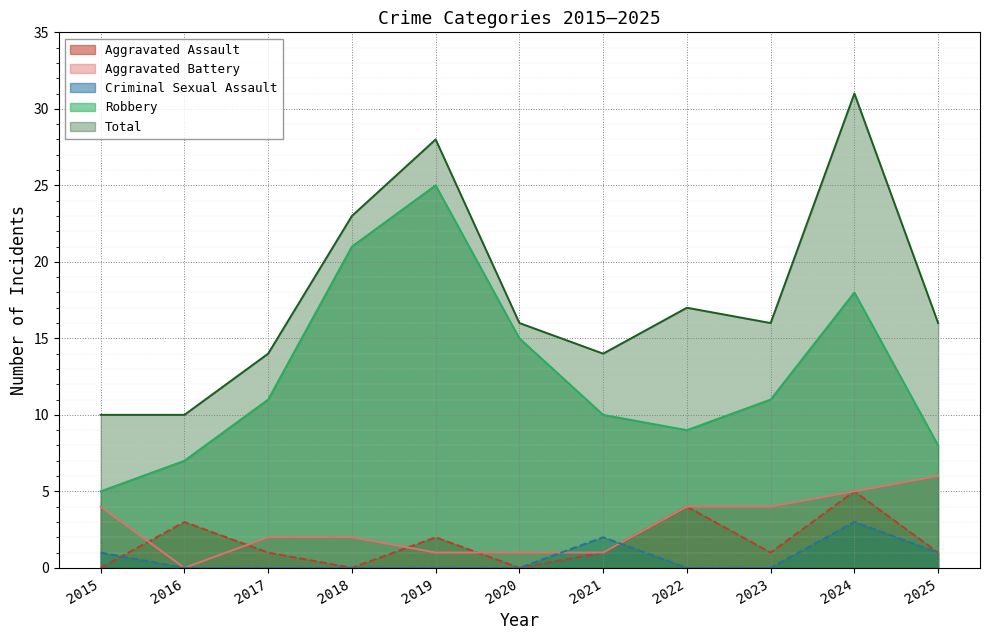

Where is Aggravated Battery nearest to the value 3?

2015